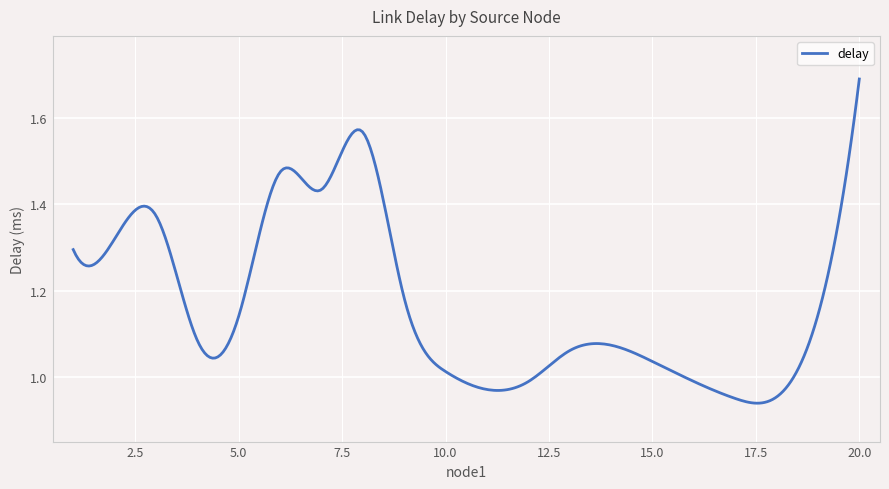

What is the maximum value shown in the chart?

1.7